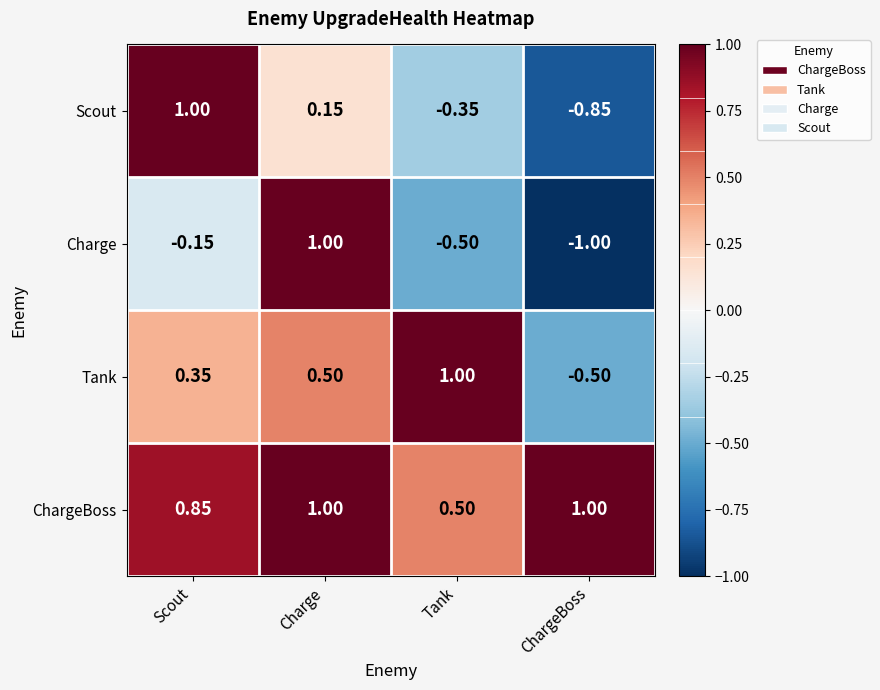

List the series in order of their overall mean, highest first.

ChargeBoss, Tank, Scout, Charge